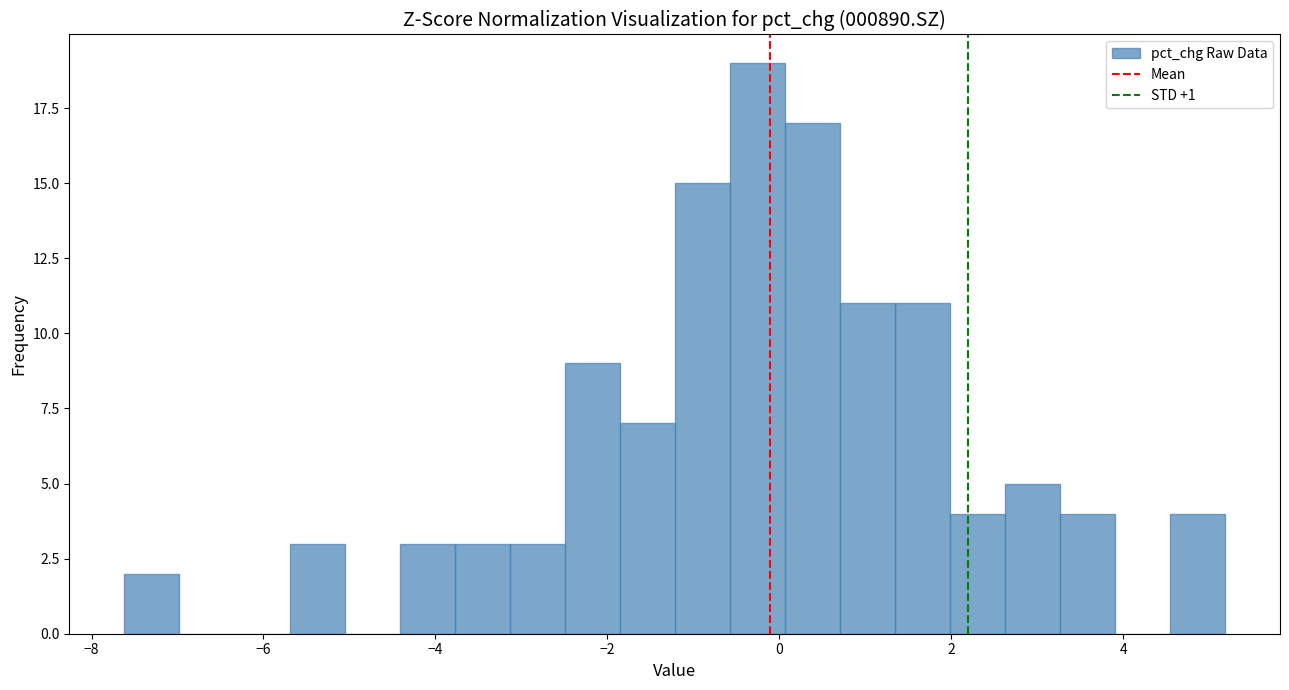

Read against the x-axis, roughly where is the centre of the tallest bar?

-0.2